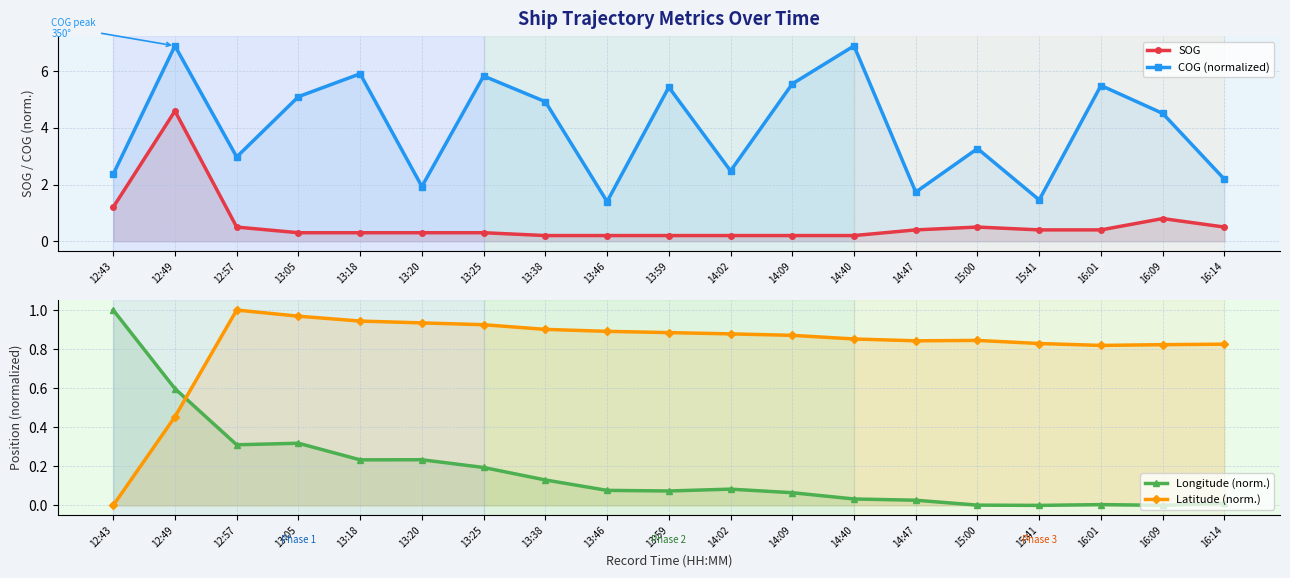

True or false: Latitude (norm.) and COG (normalized) cross at least once.

False